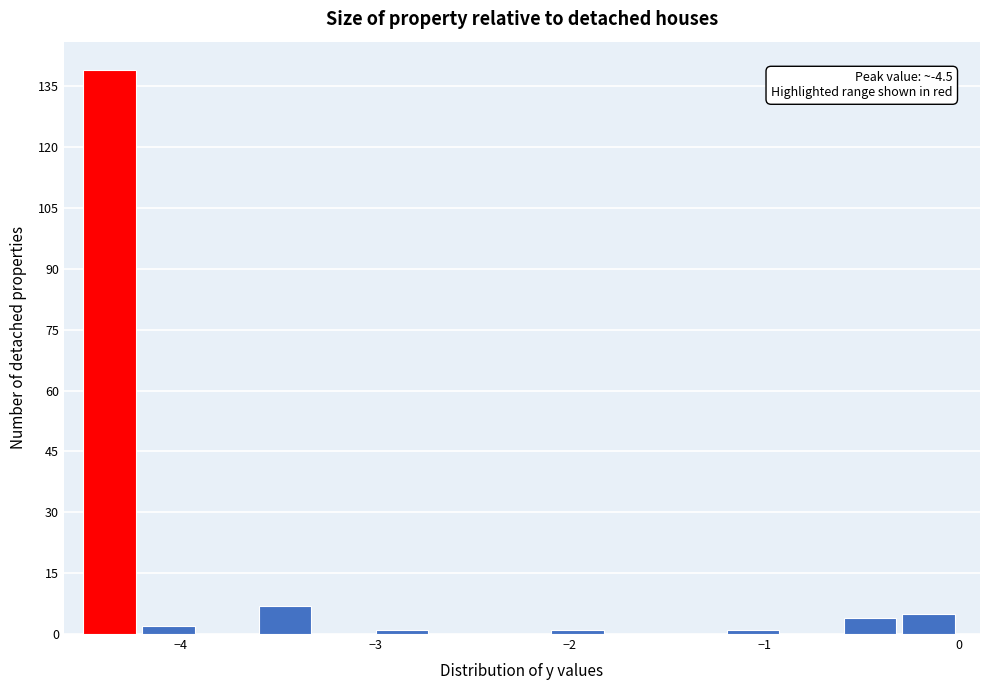

Around what value on the x-axis is the tallest bar? Give the approximate position of its centre, as read against the axis.

-4.4